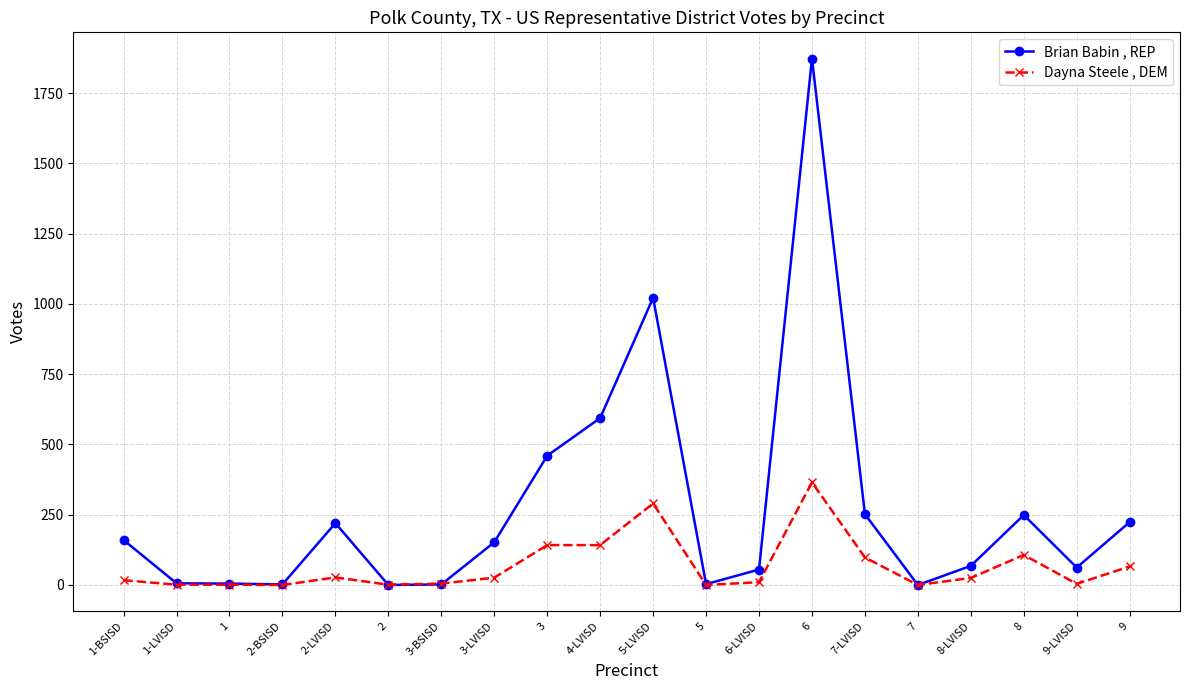

What is the label of the 7th point from the left?

3-BSISD